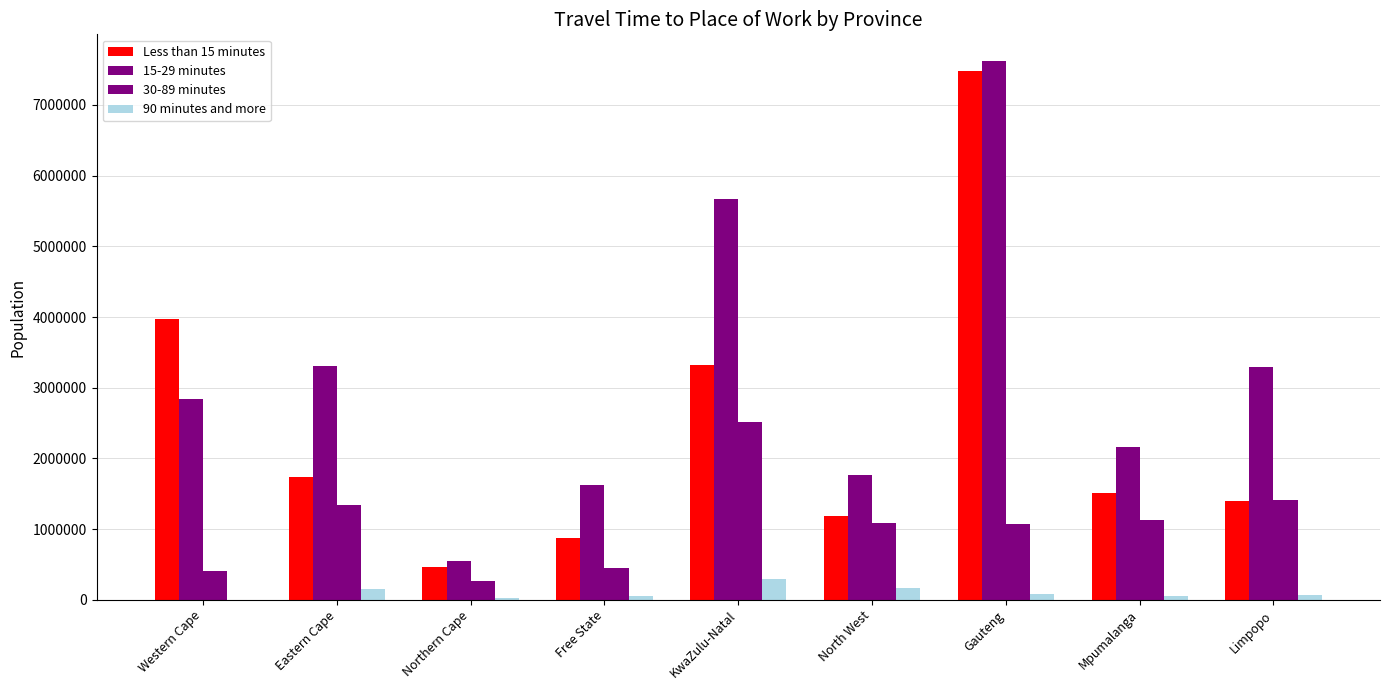

What is the label of the 4th bar from the left?

Free State